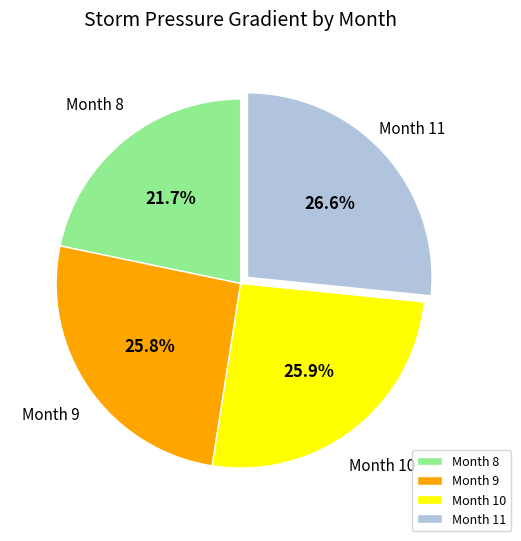

Which category has the smallest portion of the pie?

Month 8